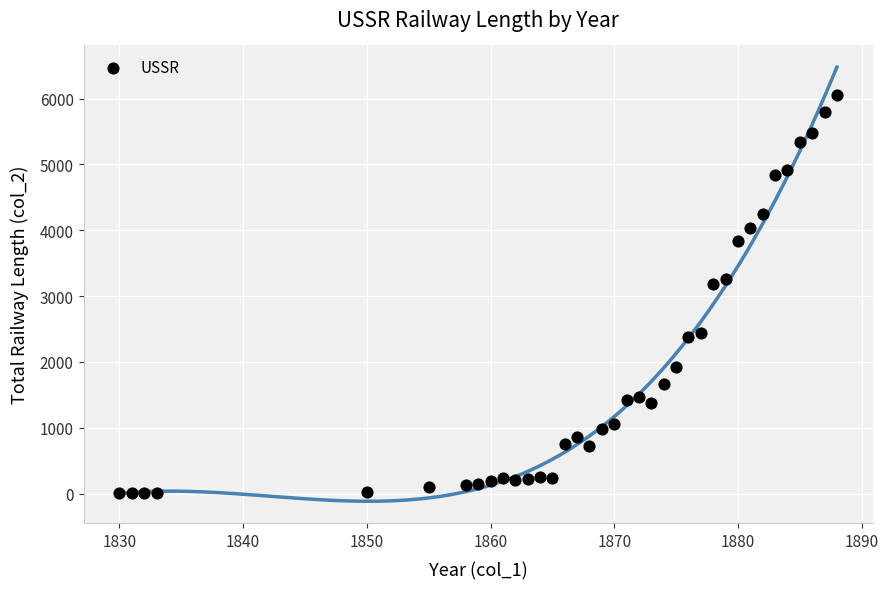

What is the range of Y values (max minus min)?

6049